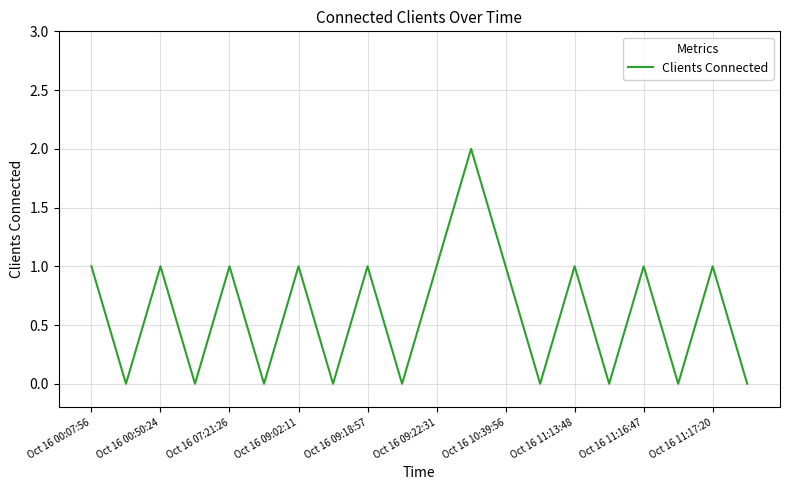

Reading right to left, list all the values displayed in this chart.

0	1	0	1	0	1	0	1	2	1	0	1	0	1	0	1	0	1	0	1